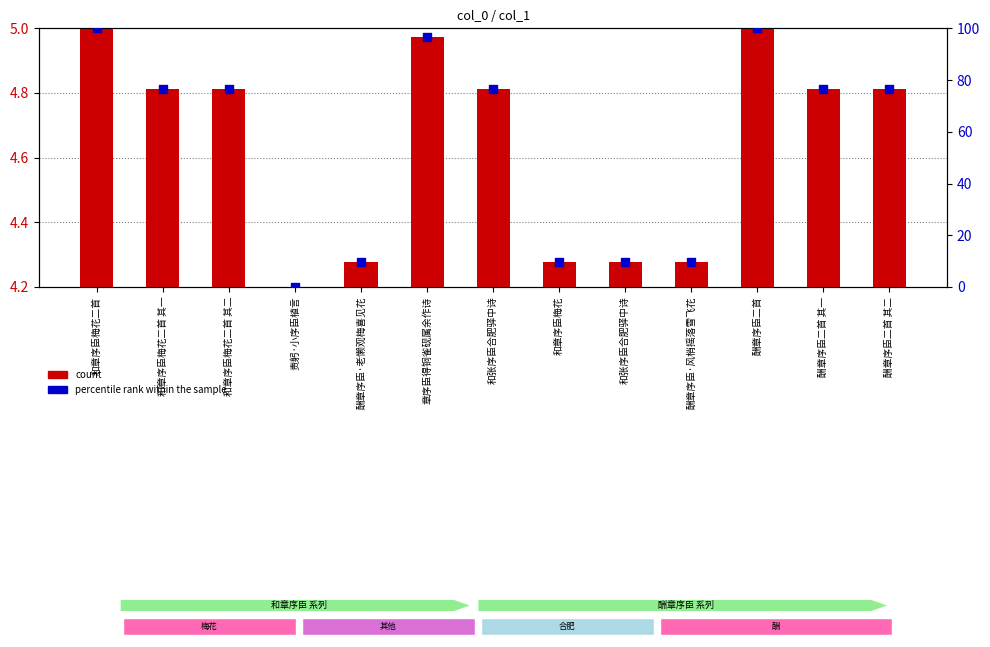

Which series contains the highest Y value?

percentile rank within the sample